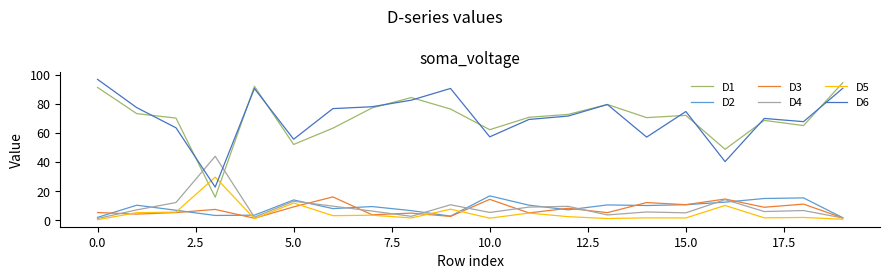

Which series has the widest spread of values?

D1